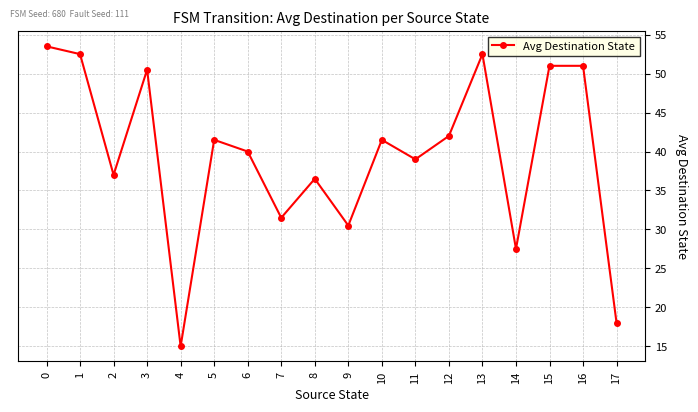

What is the value of the 3rd point from the left?

37.0